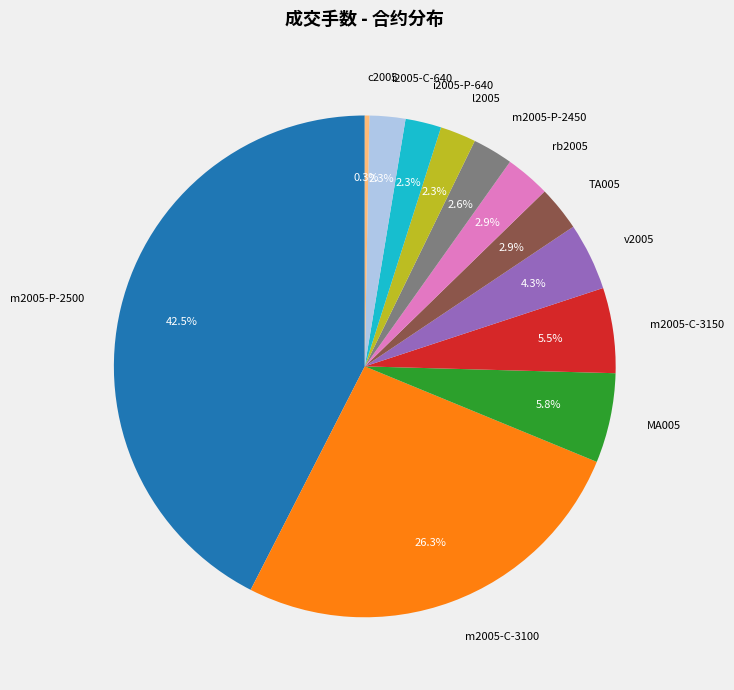

Which category has the smallest portion of the pie?

c2005